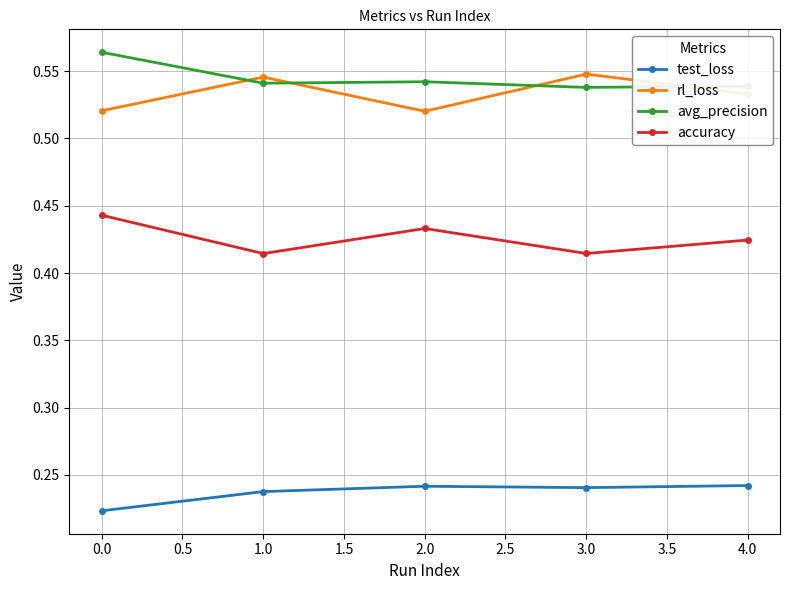

True or false: test_loss and rl_loss intersect in this chart.

False